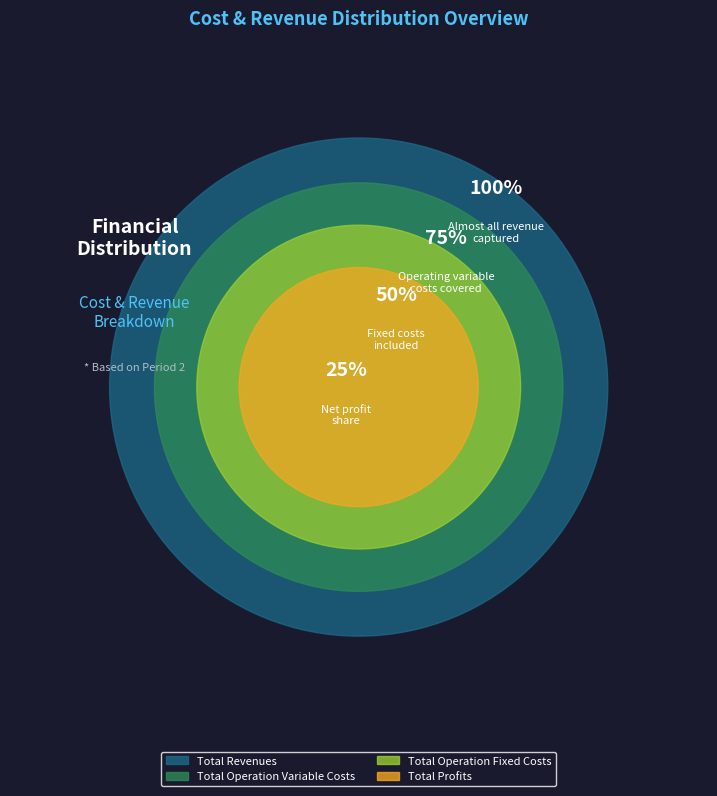

Which category has the biggest portion of the pie?

Total Revenues